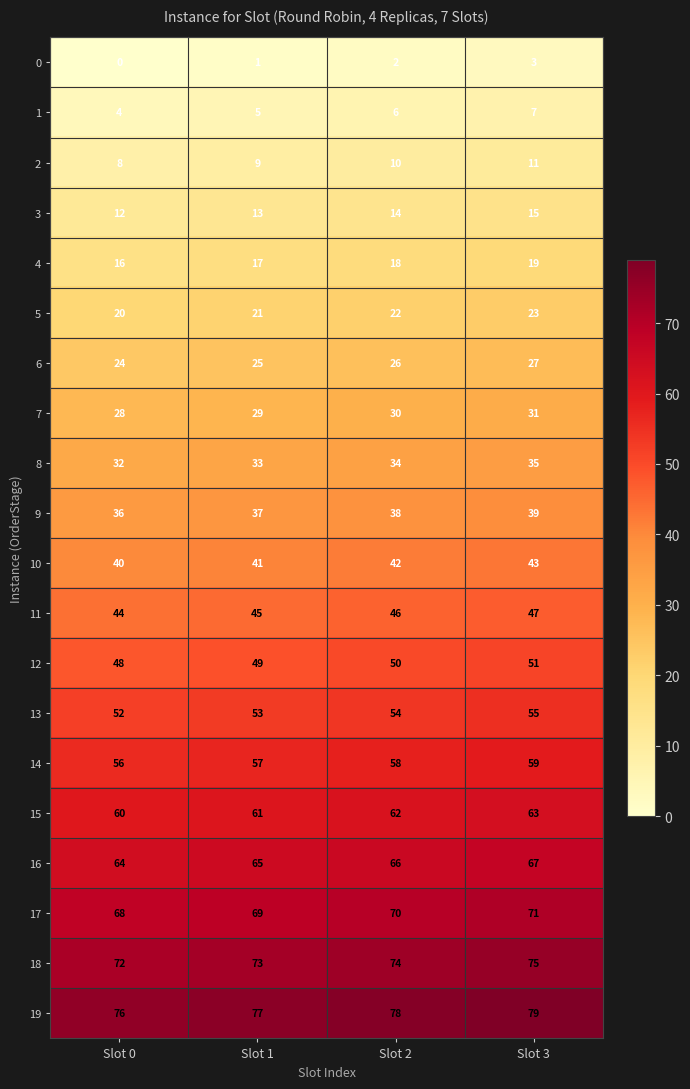

Is it true that 18 equals 121 at Slot 3?

False